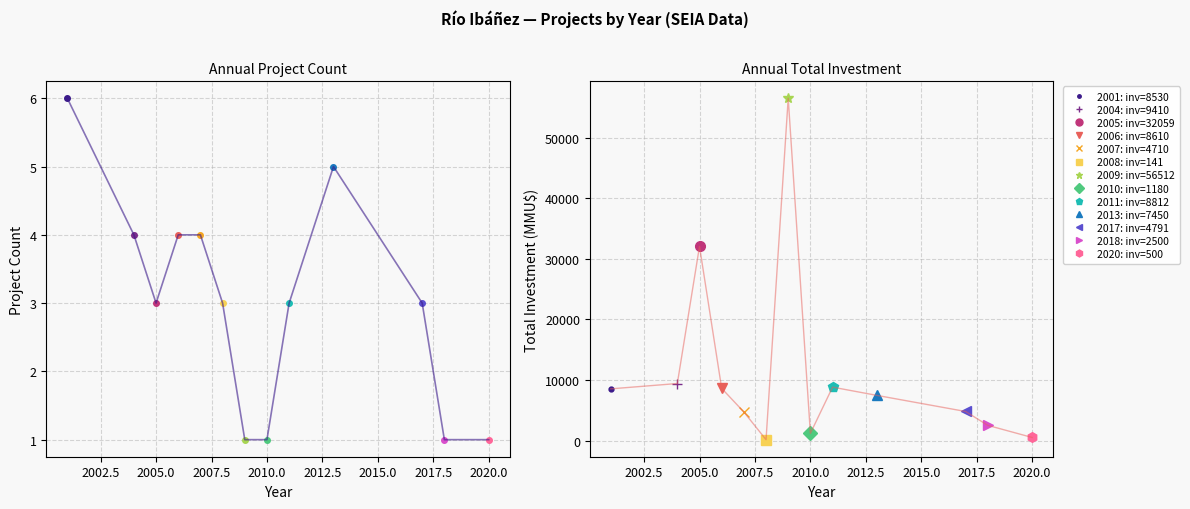

How many data points in Count (trend) are less than 3?

4